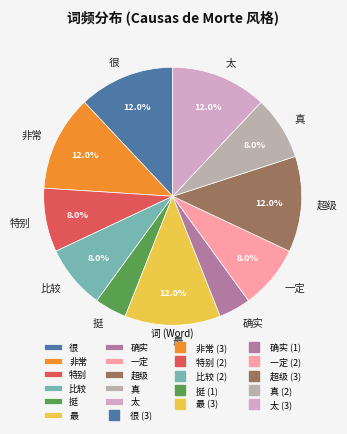

What portion of the pie excludes 太?

88.0%